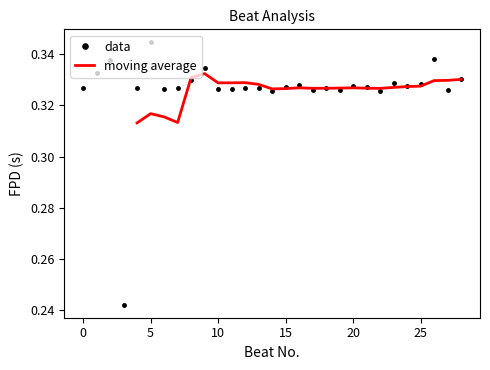

What is the sum of all values?

9.5